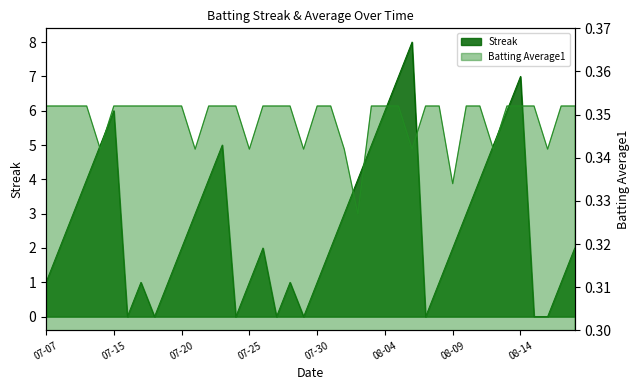

At which category is the sum across all series the highest?

2010-08-06